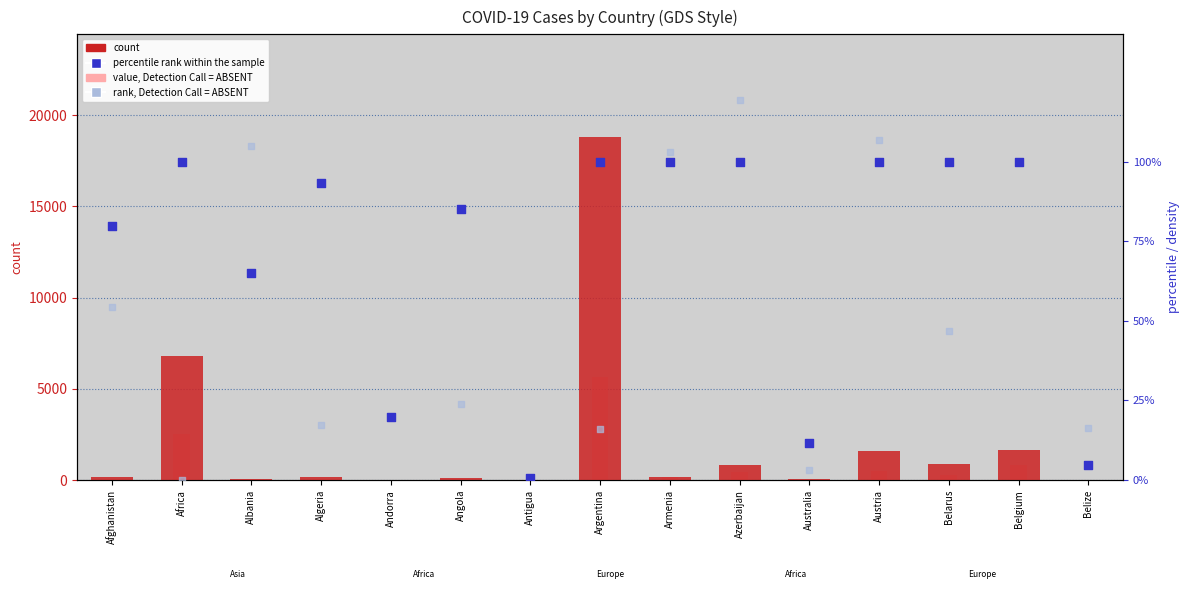

What are all the series names shown in the legend?

count, value, Detection Call = ABSENT, percentile rank within the sample, rank, Detection Call = ABSENT